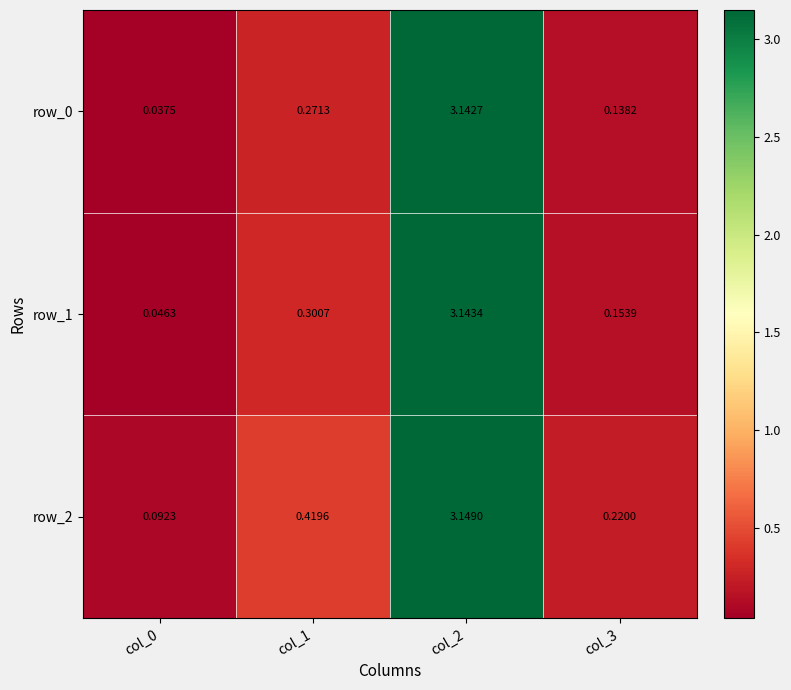

How many series are shown in this chart?

3